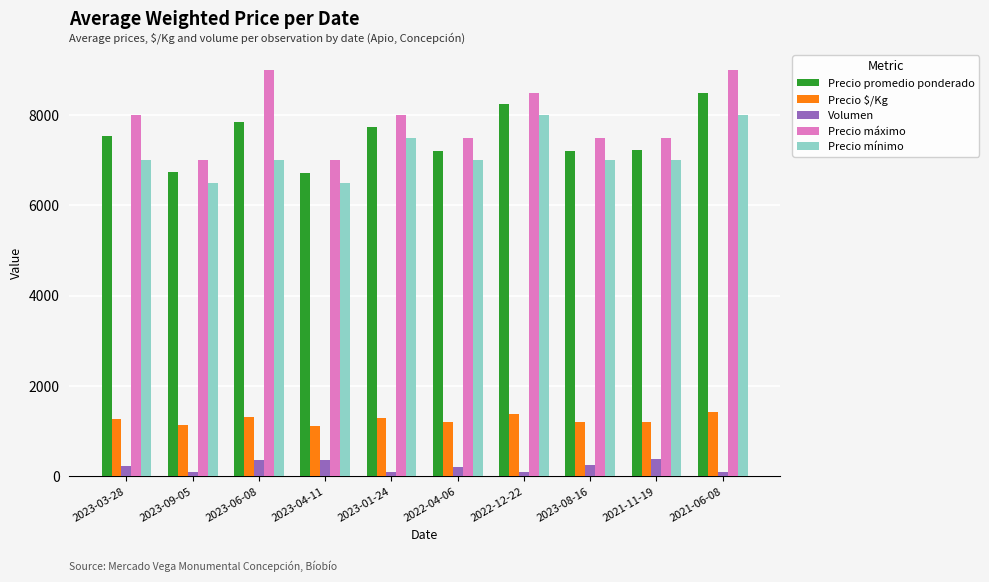

What is the difference between the Precio $/Kg values at 2022-04-06 and 2021-11-19?

6